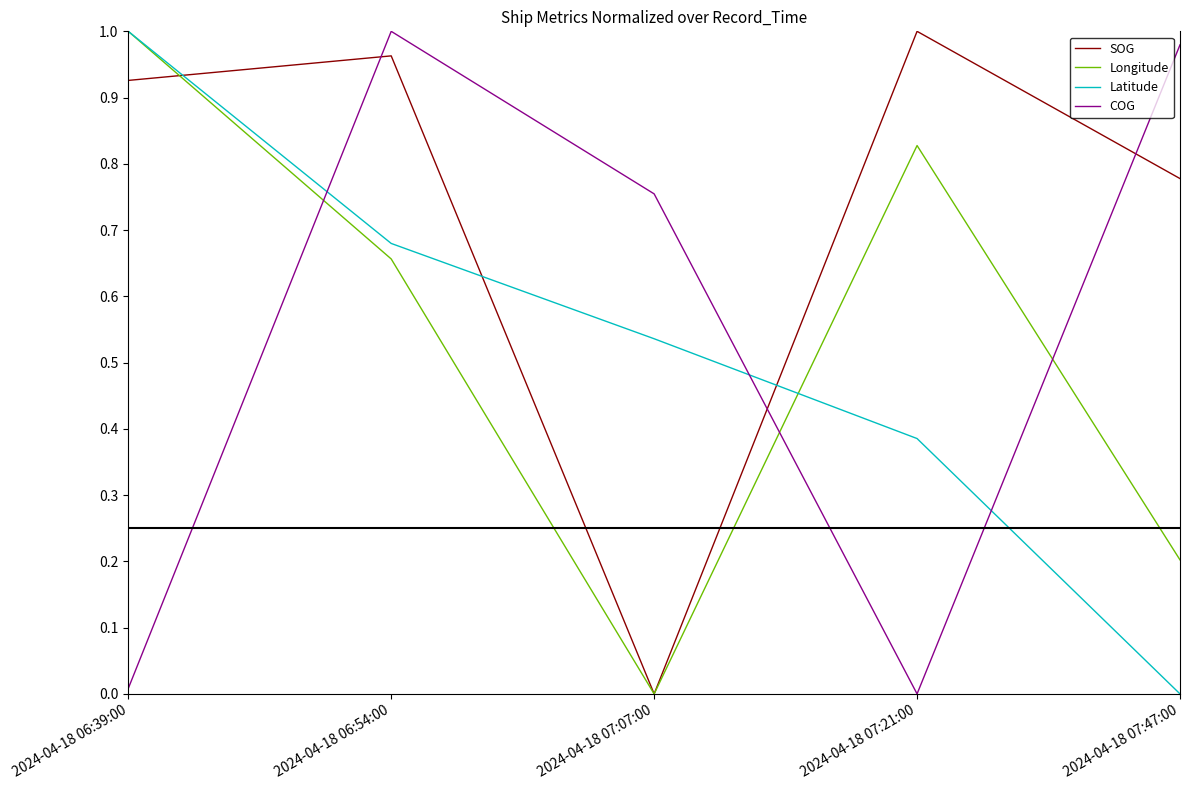

Which category has the lowest value in the Longitude series?

2024-04-18 07:07:00